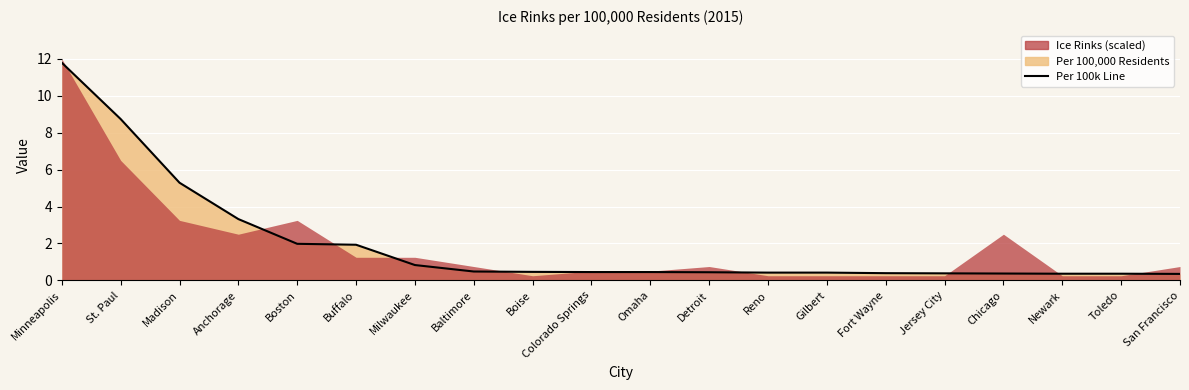

What is the difference between the values at Minneapolis and Gilbert?

11.4